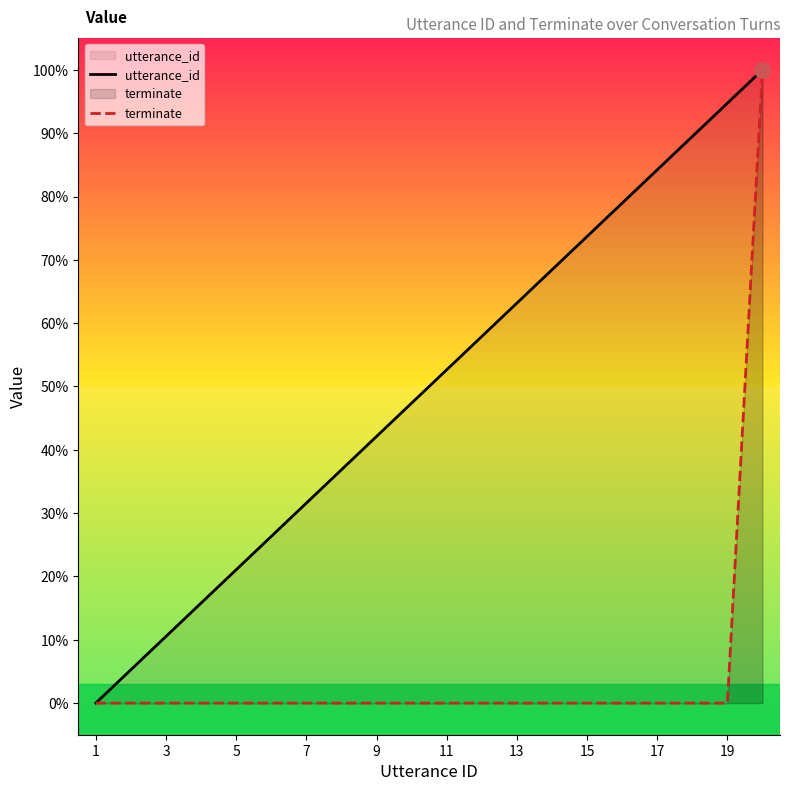

Which series has the largest Y range (max minus min)?

utterance_id